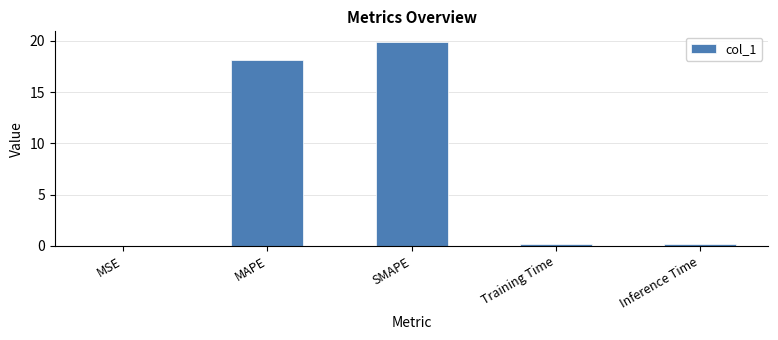

True or false: the data shows 0.0 at MSE.

True